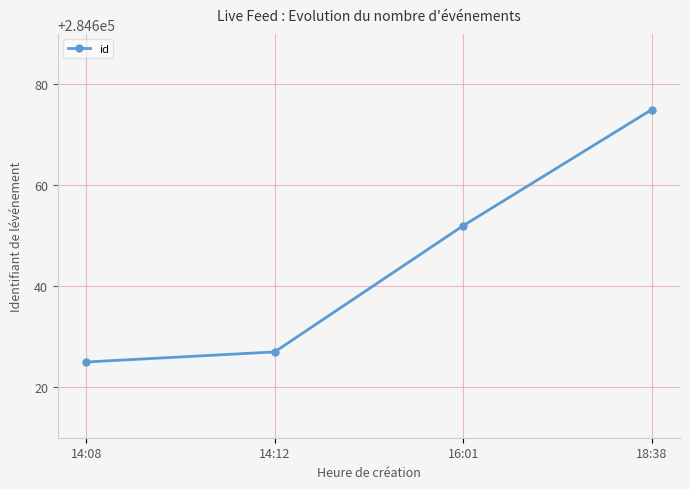

True or false: the data shows 370998 at 18:38.

False